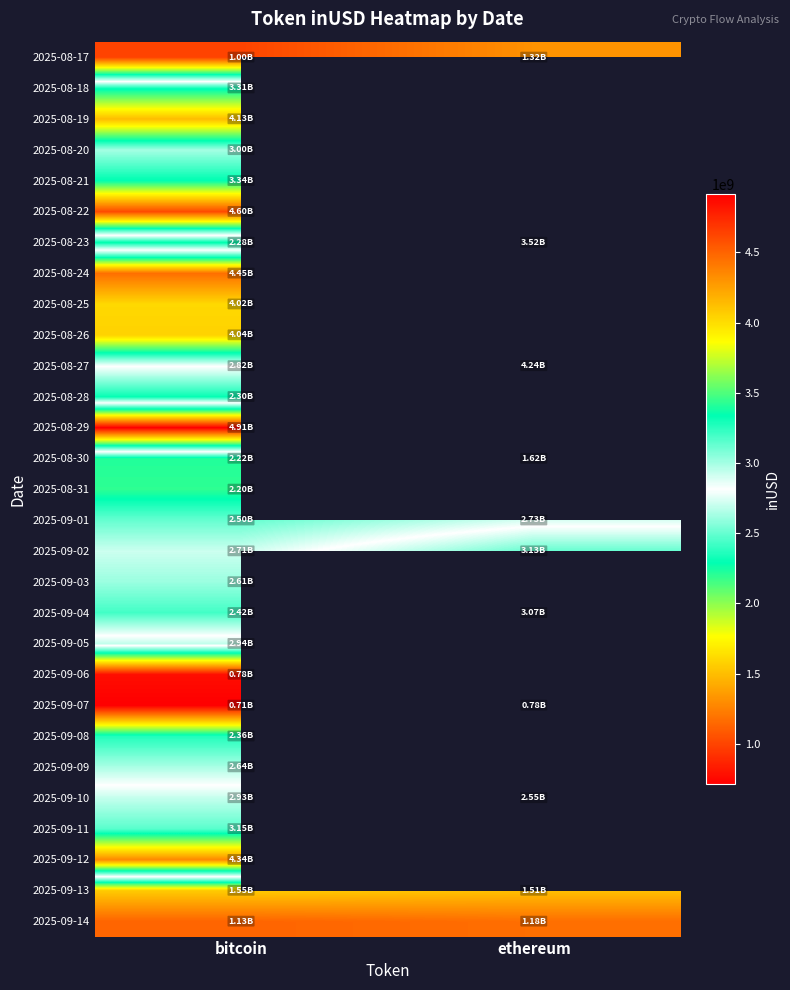

What is the difference between the 2025-08-27 values at bitcoin and ethereum?

1420975731.7